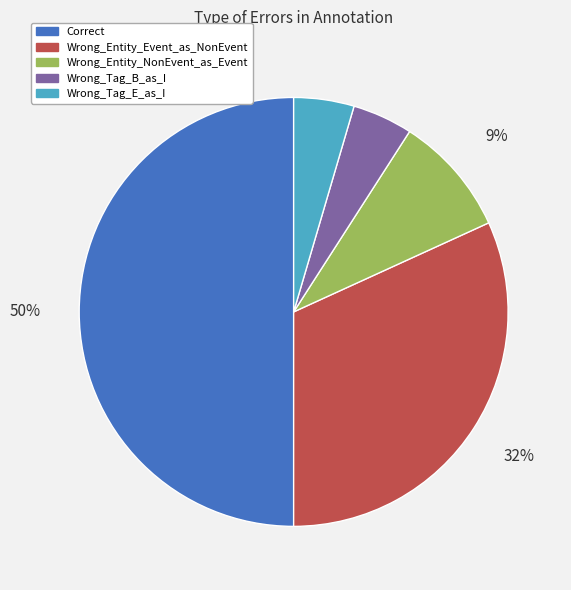

Which slice is the largest?

Correct